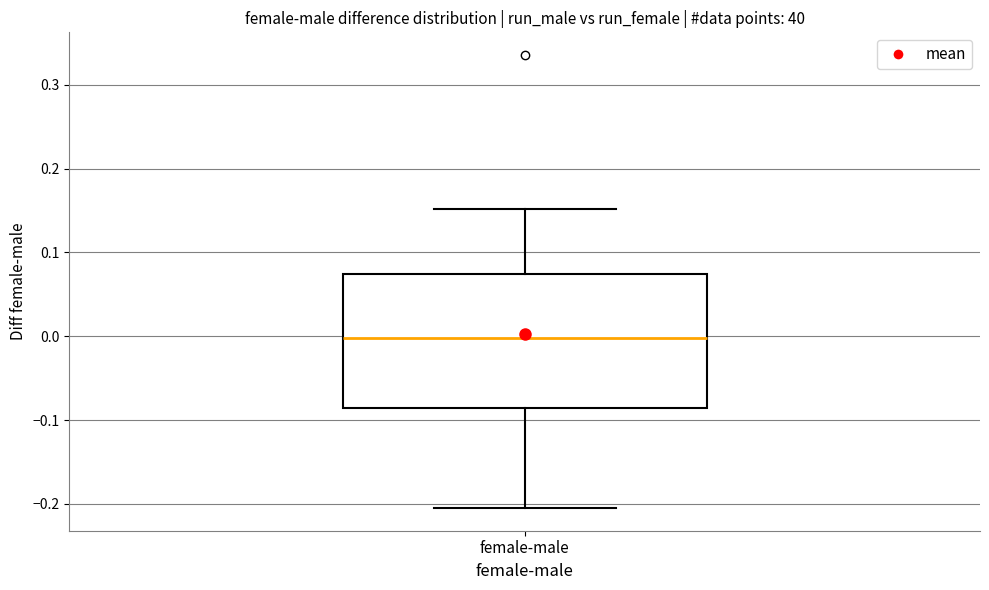

Where does the upper whisker of the box for female-male end on the y-axis? The values are not printed on the chart, so give them approximately, as read against the axis.

0.15